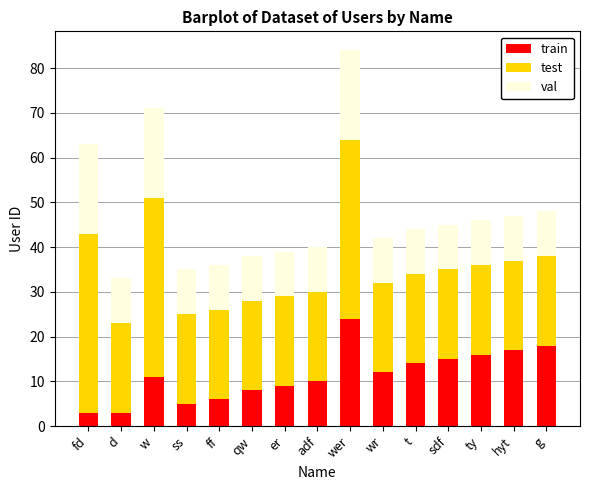

Is it true that train equals 5 at ss?

True